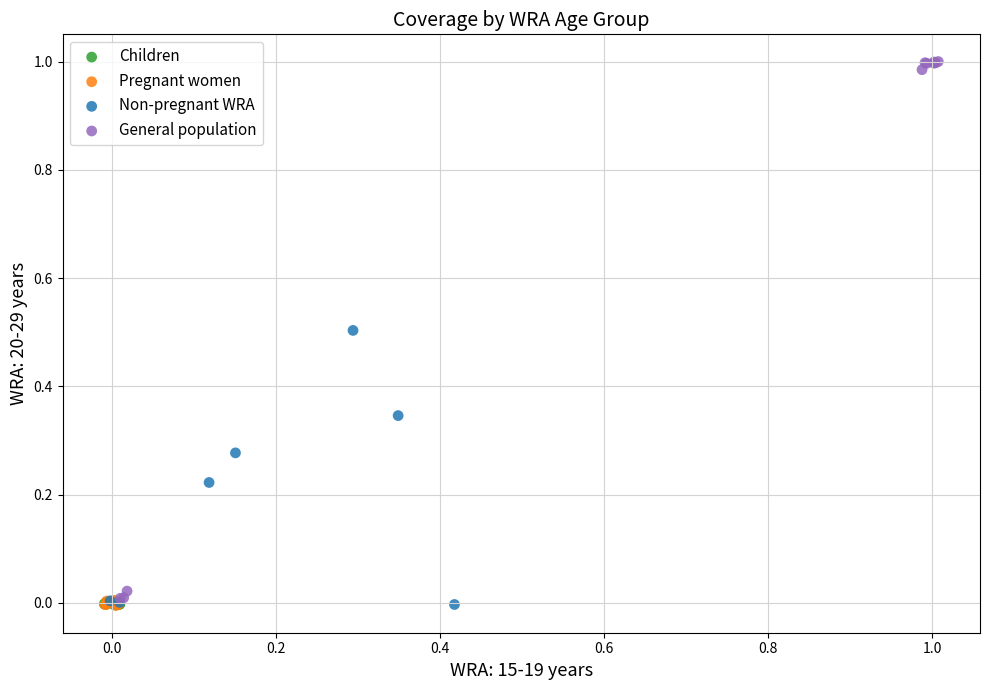

Which series reaches the maximum Y coordinate?

General population